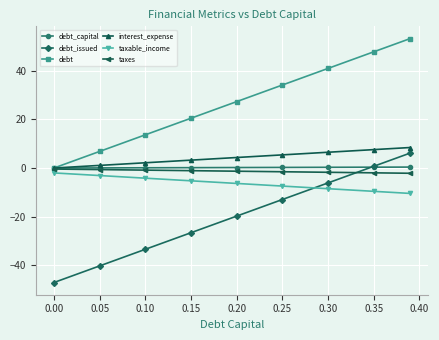

What is the highest value of the debt_issued series?

6.2